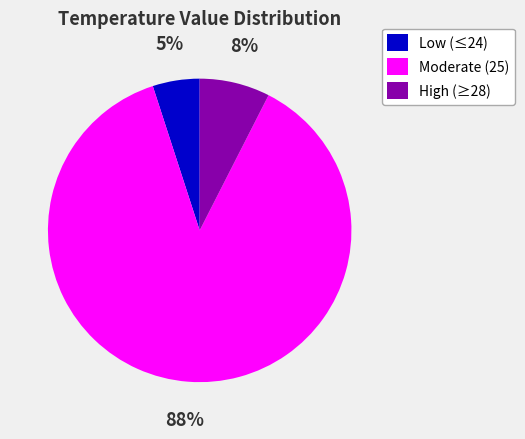

Rank the categories by value from lowest to highest.

Low (≤24), High (≥28), Moderate (25)